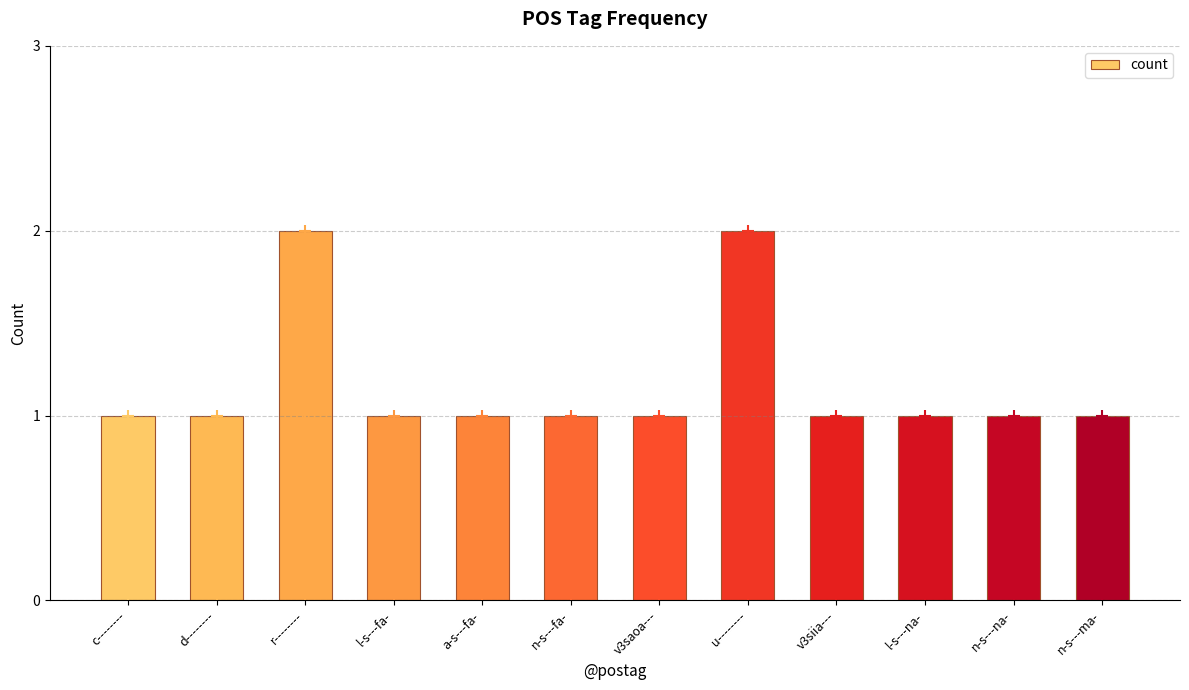

What is the maximum value shown in the chart?

2